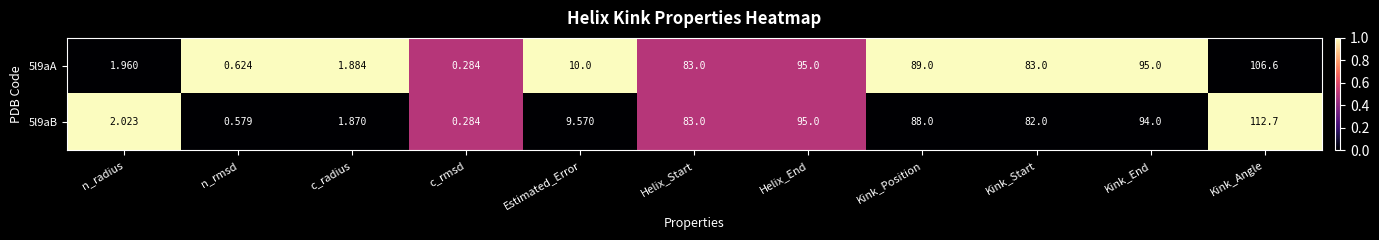

At which label does 5l9aB reach its peak?

Kink_Angle